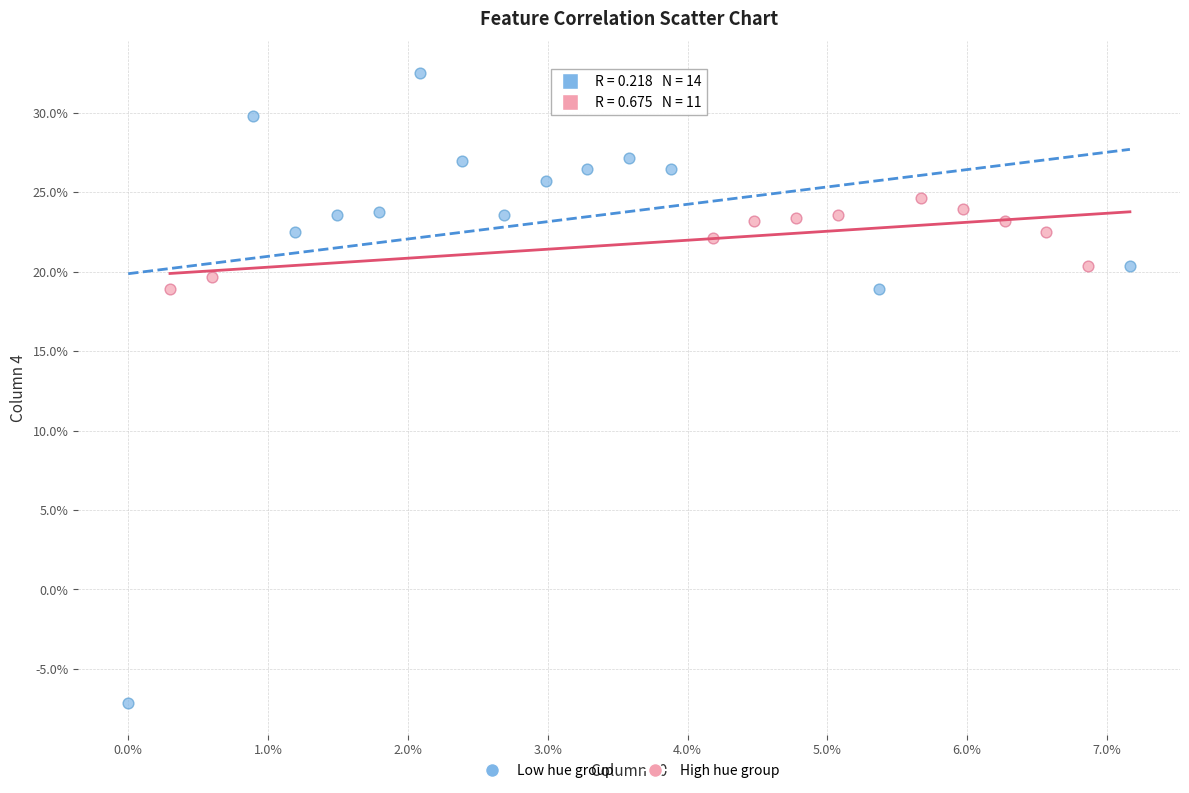

What are all the series names shown in the legend?

Low hue group, High hue group